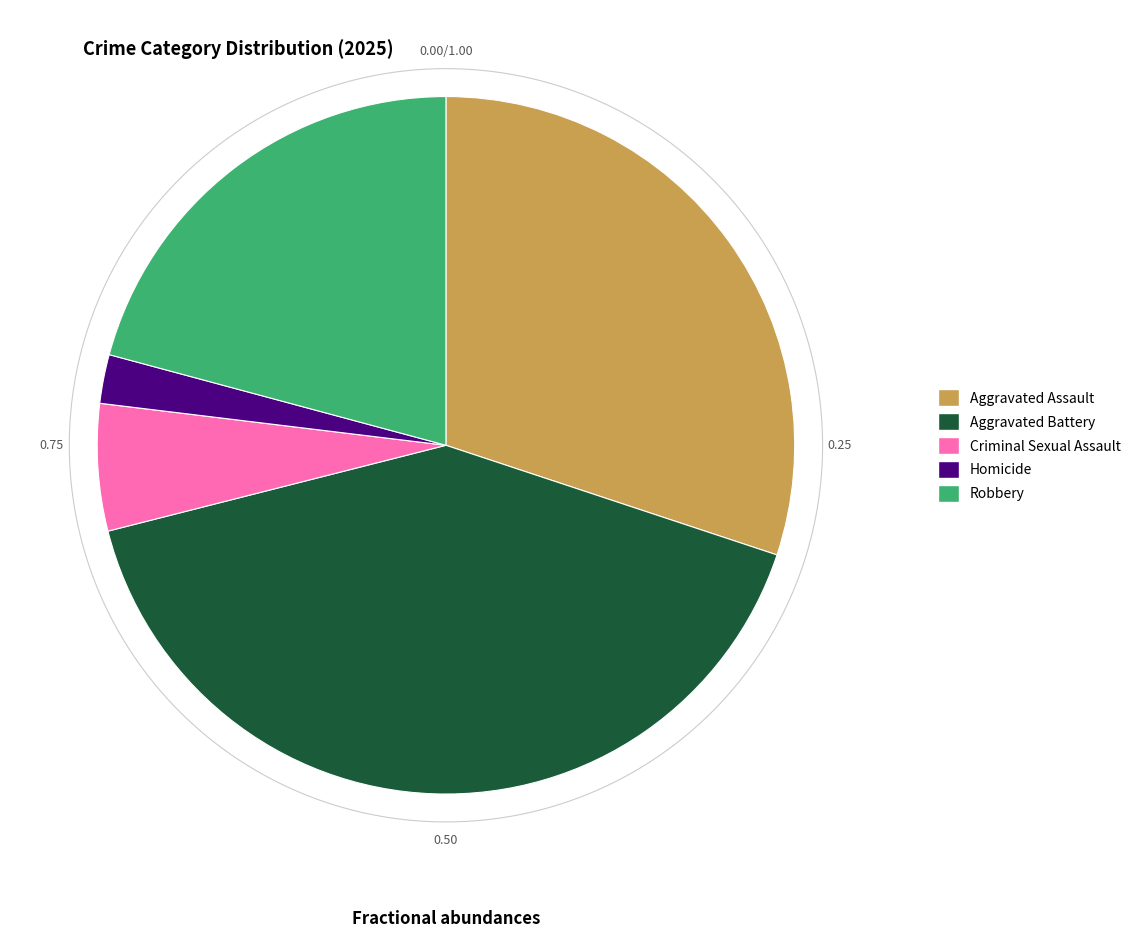

Is it true that Homicide is 17% of the pie?

False